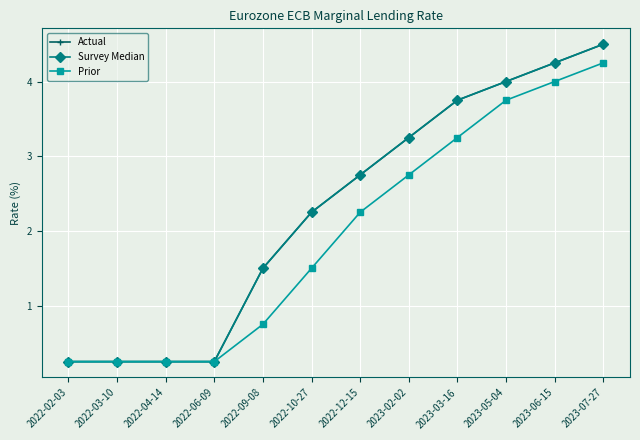

Reading left to right, what are all the values shown in this chart?

Actual: 0.2	0.2	0.2	0.2	1.5	2.2	2.8	3.2	3.8	4.0	4.2	4.5
Survey Median: 0.2	0.2	0.2	0.2	1.5	2.2	2.8	3.2	3.8	4.0	4.2	4.5
Prior: 0.2	0.2	0.2	0.2	0.8	1.5	2.2	2.8	3.2	3.8	4.0	4.2